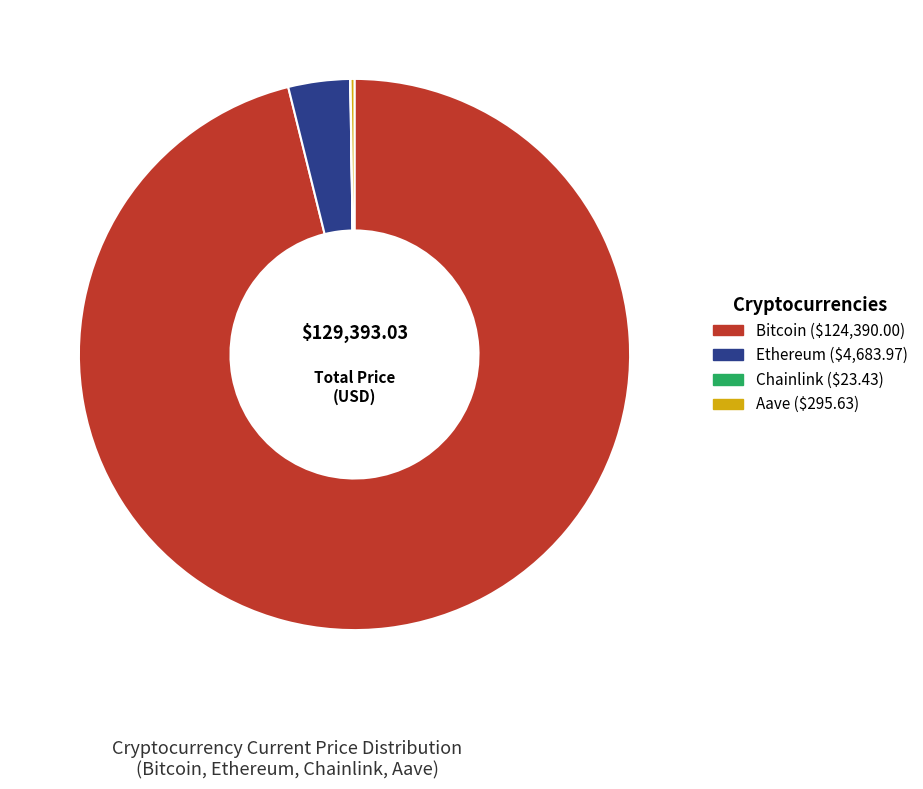

What is the majority slice?

Bitcoin